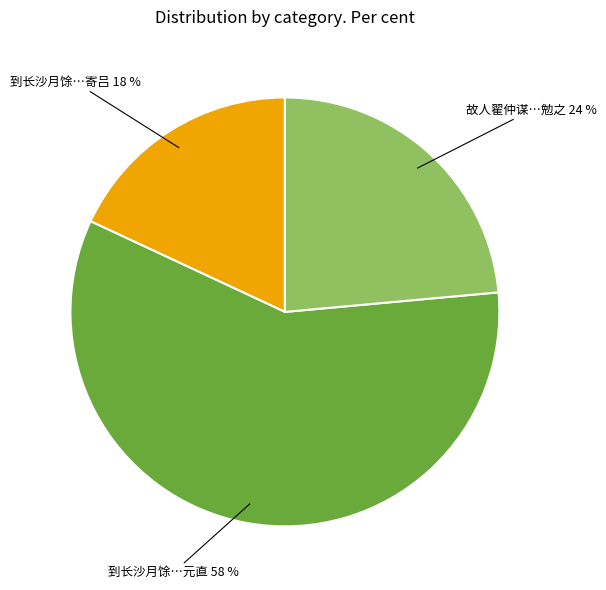

To the nearest percent, what is the average slice percentage?

33%